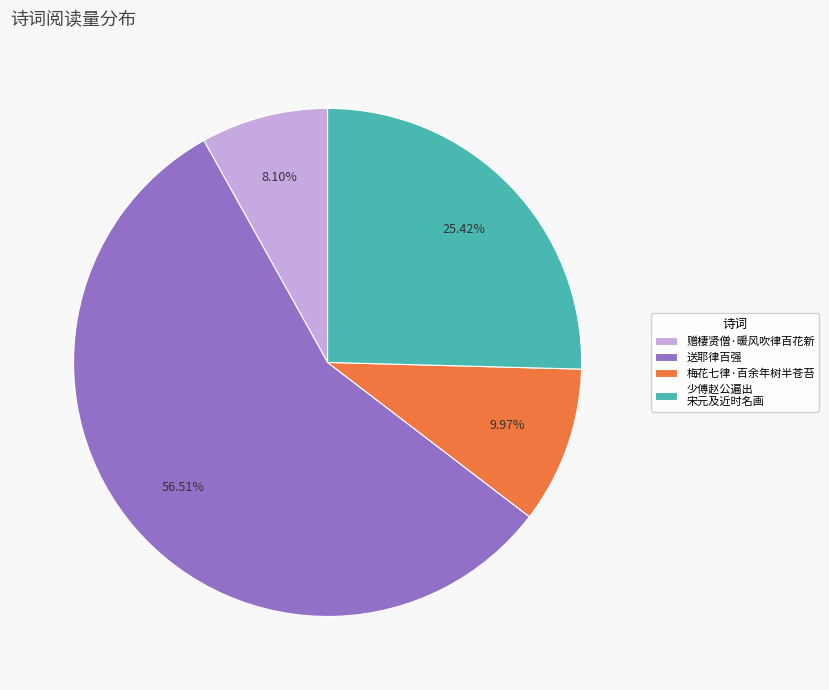

Which has a higher value, 赠棲贤僧·暖风吹律百花新 or 梅花七律·百余年树半苍苔?

梅花七律·百余年树半苍苔